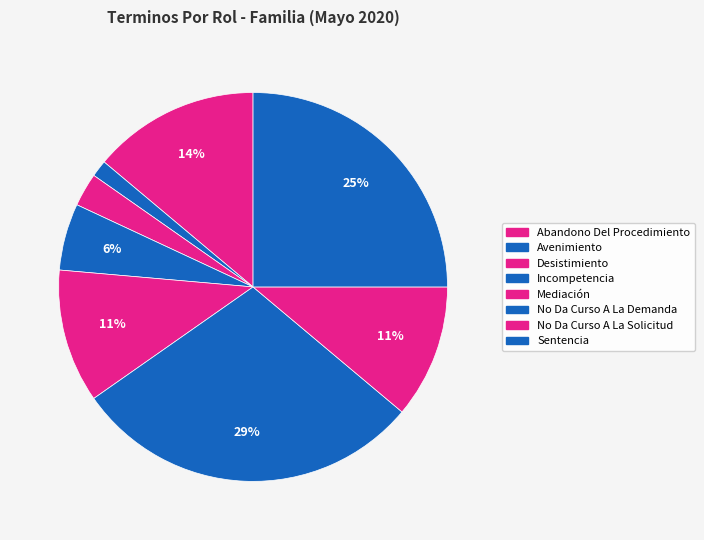

Does No Da Curso A La Solicitud represent more than half of the total?

No